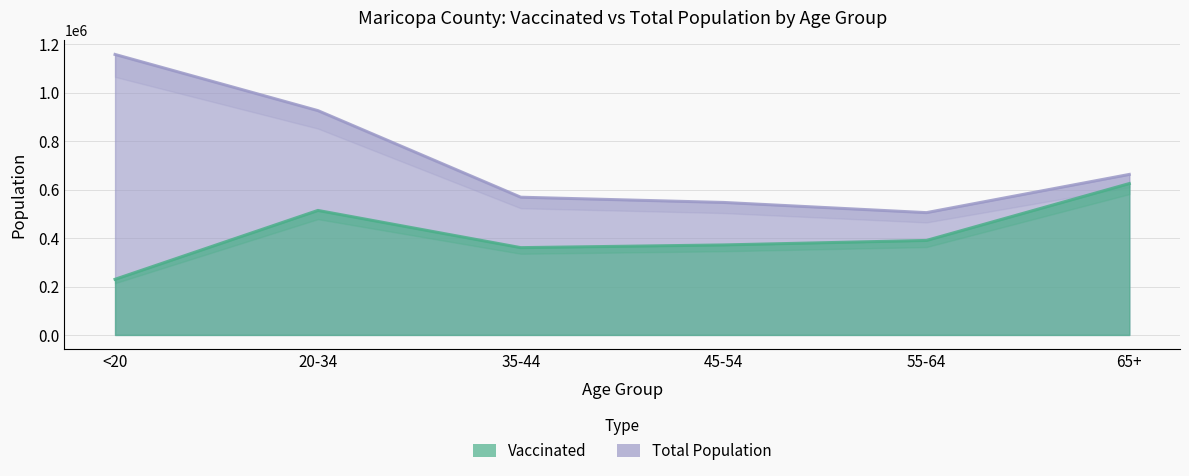

Rank the series by their maximum value, from highest to lowest.

Total Population, Vaccinated